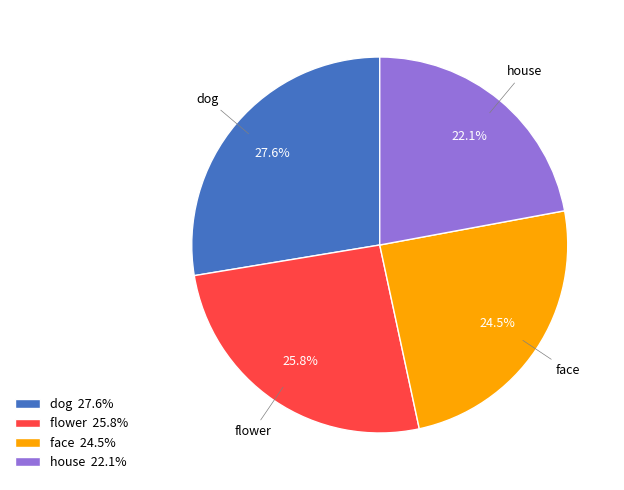

Which slice is the largest?

dog